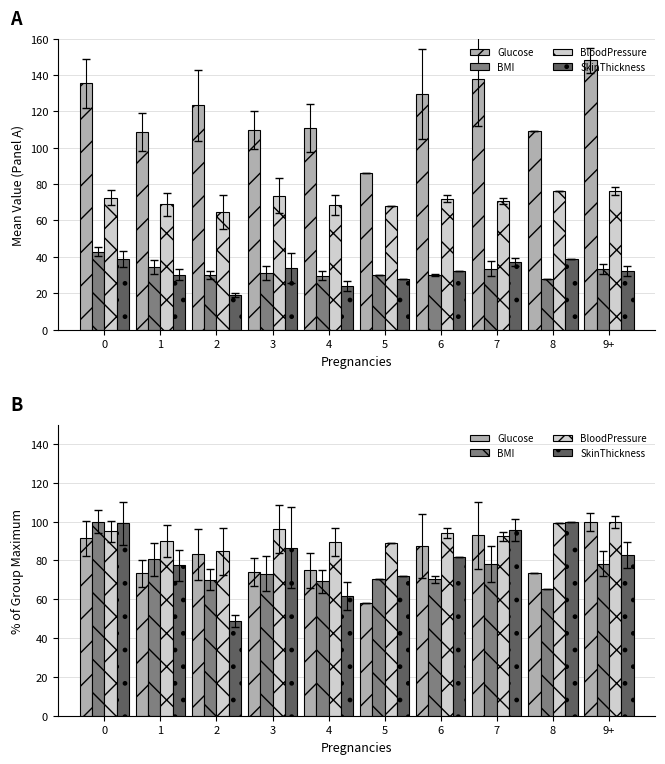

At which category does the chart reach its minimum across all series?

2